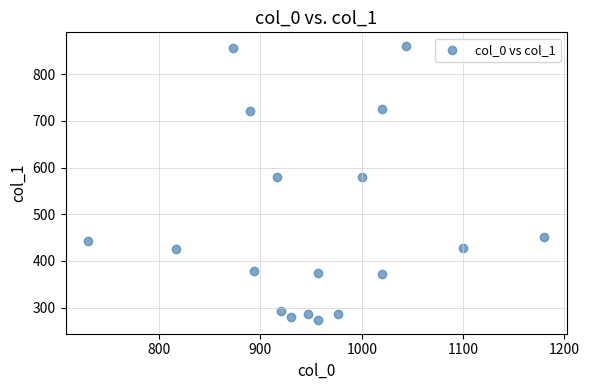

What is the range of X values (max minus min)?

450.0